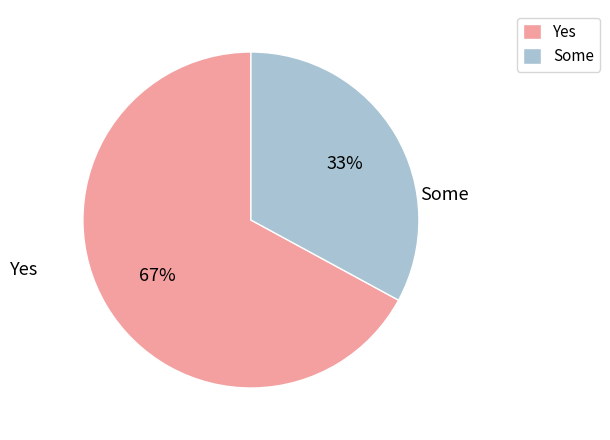

To the nearest percent, what is the difference between the largest and smallest slice percentages?

34%